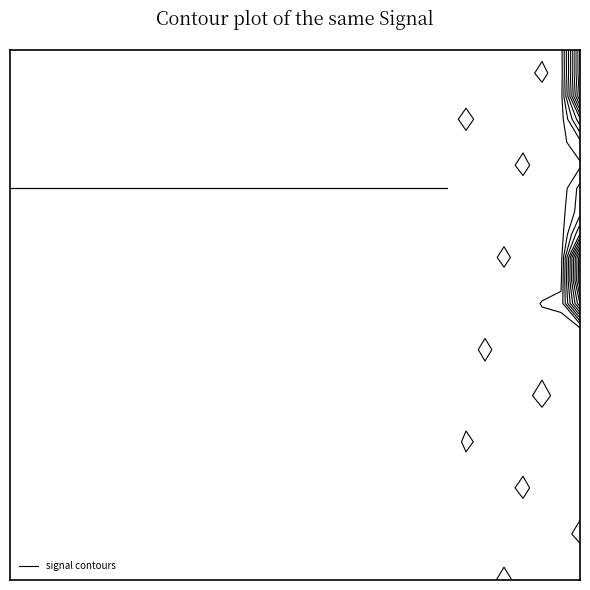

Where is 1 nearest to the value 0?

17